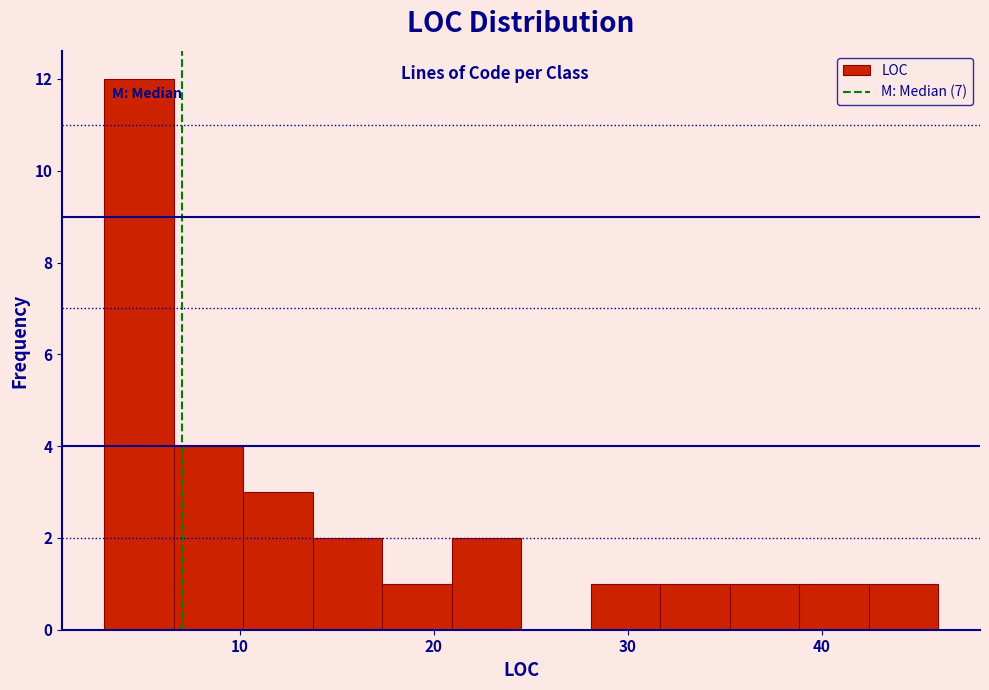

Around what value on the x-axis is the tallest bar? Give the approximate position of its centre, as read against the axis.

5